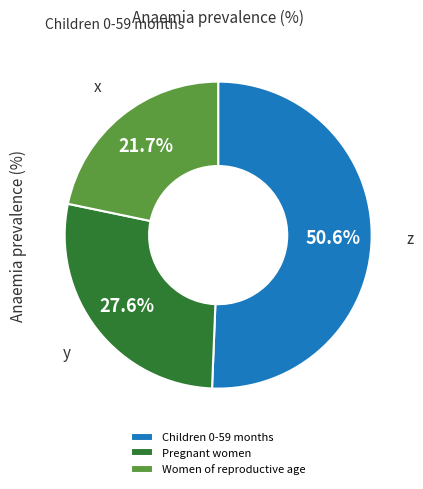

Which has a higher value, Women of reproductive age or Children 0-59 months?

Children 0-59 months